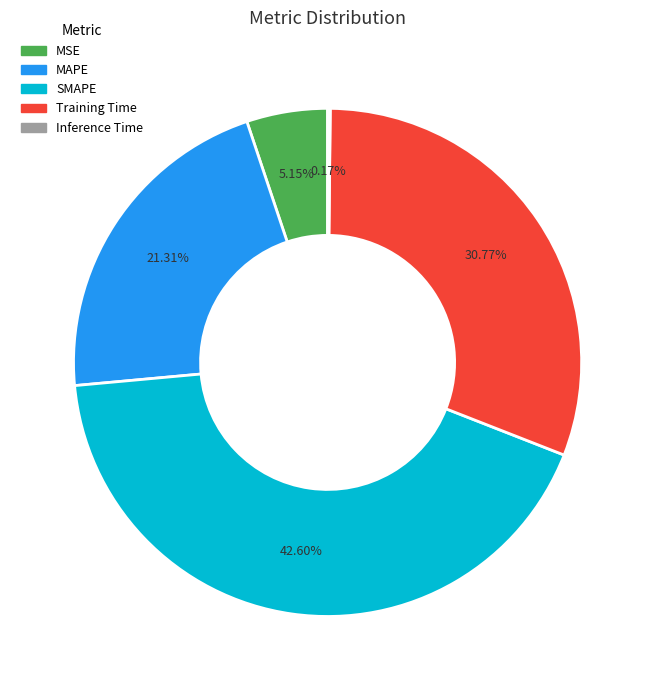

Do MSE and SMAPE together represent more than half of the pie?

No